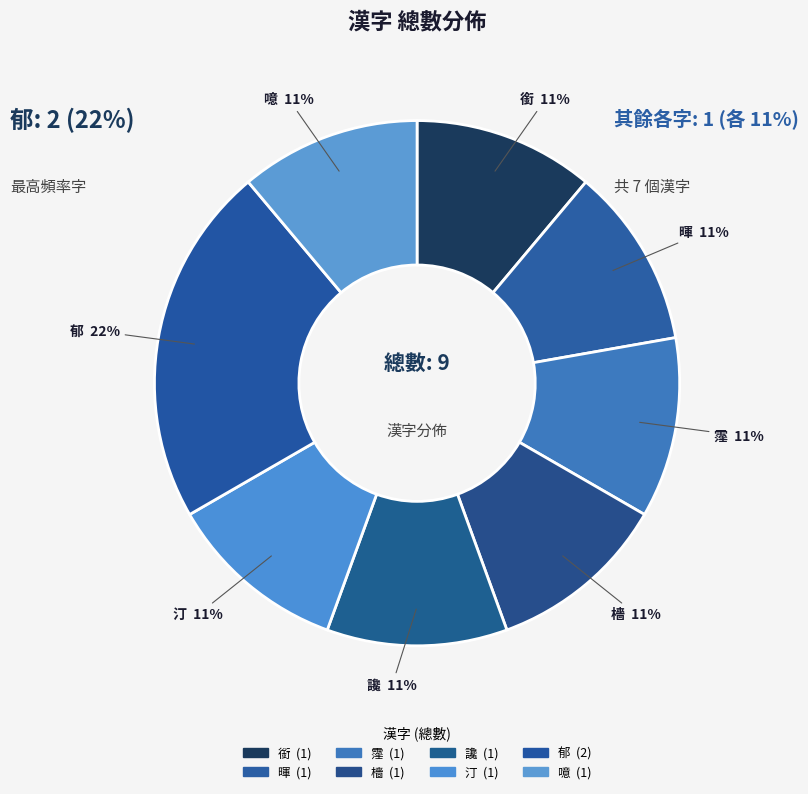

How many slices are in this pie chart?

8